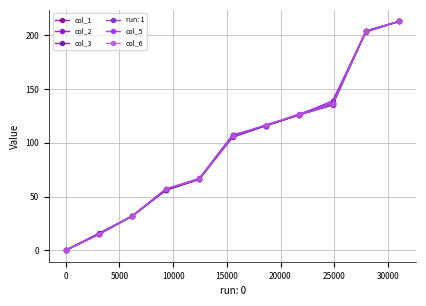

What is the maximum value shown in the chart?

213